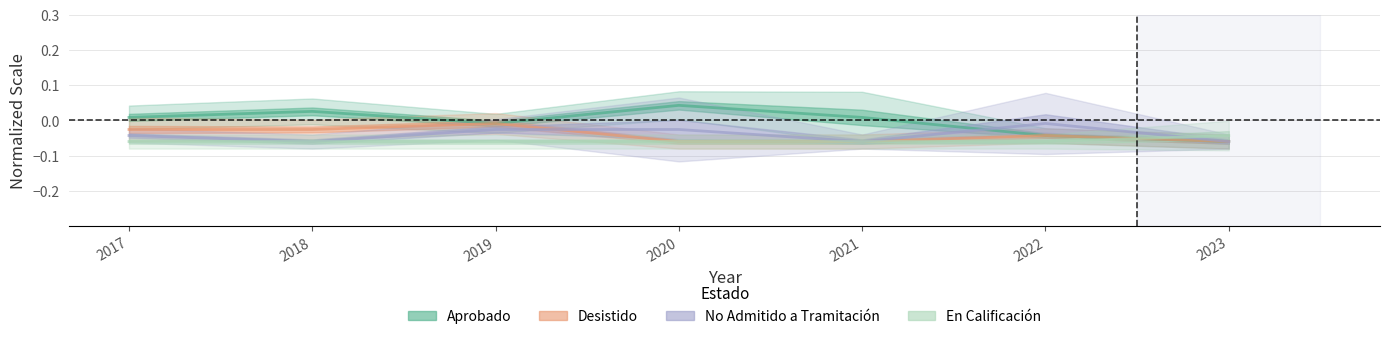

Which series changed the most between 2017 and 2021?

Desistido